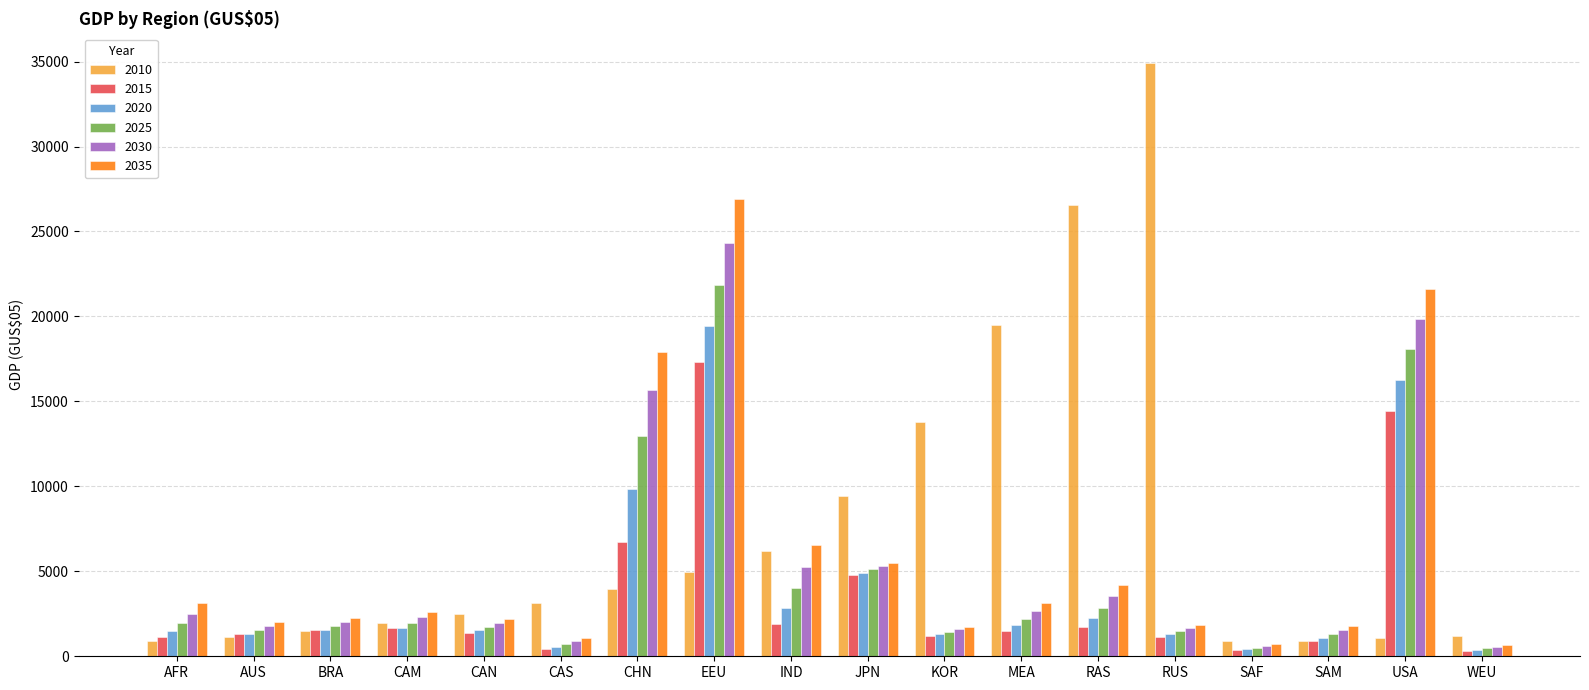

Is it true that 2010 equals 3621.4 at KOR?

False